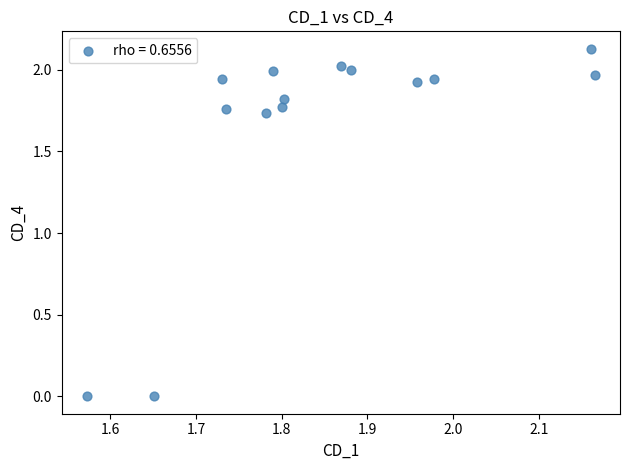

What is the range of X values (max minus min)?

0.6